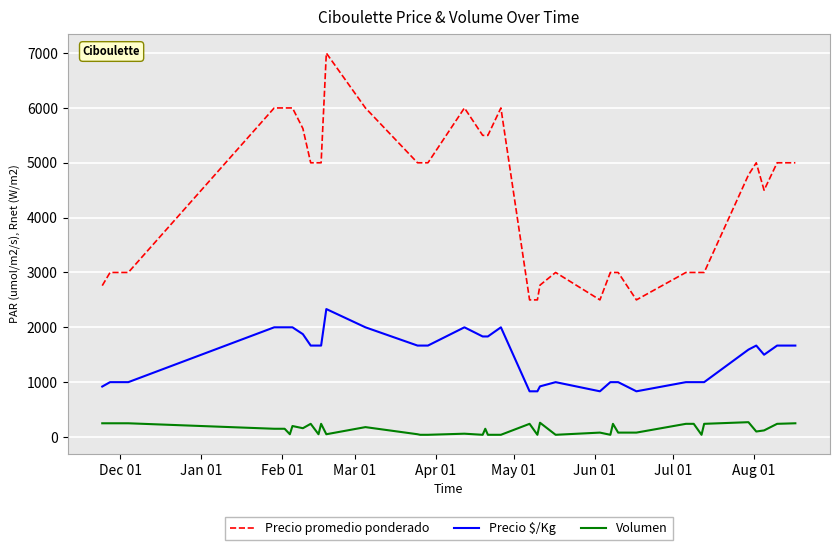

Count the number of categories in the chart.

40